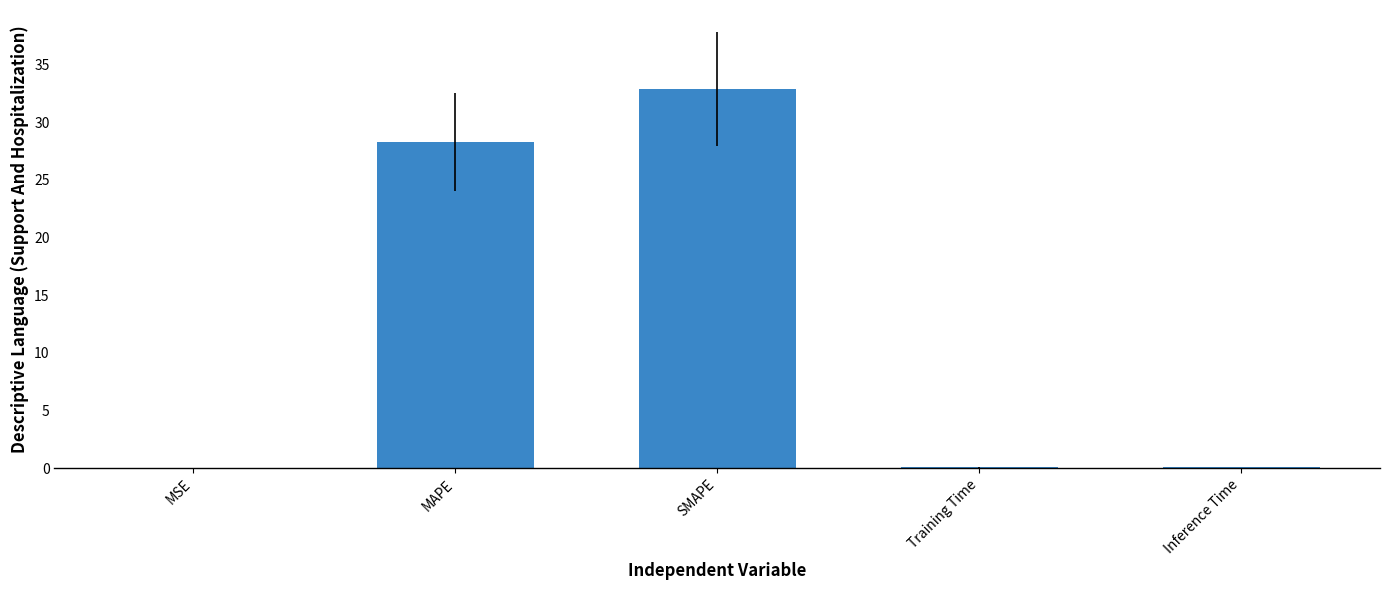

What is the greatest value displayed?

32.9